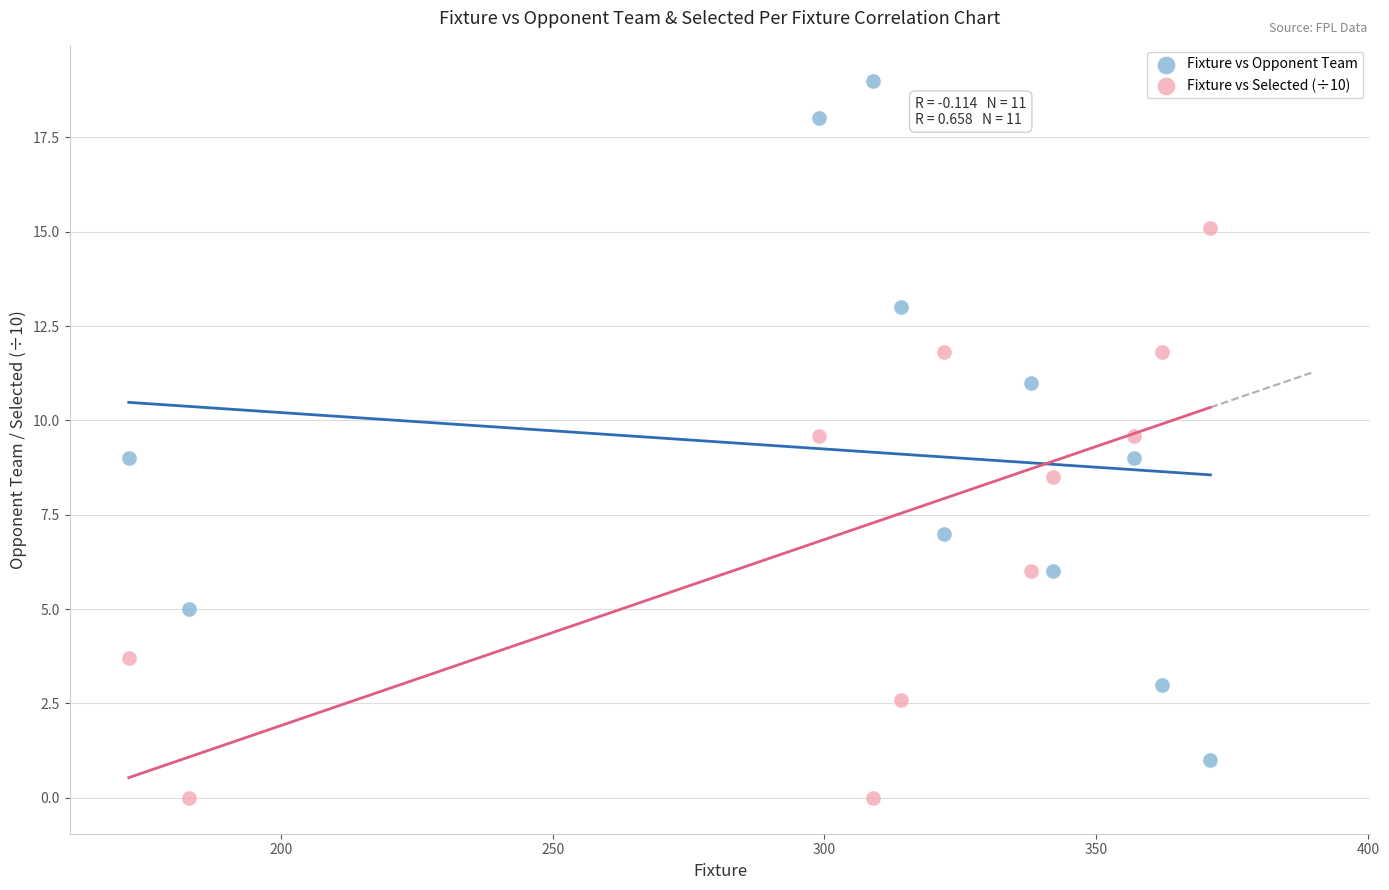

Across all data points, what is the range of X values (max minus min)?

199.0